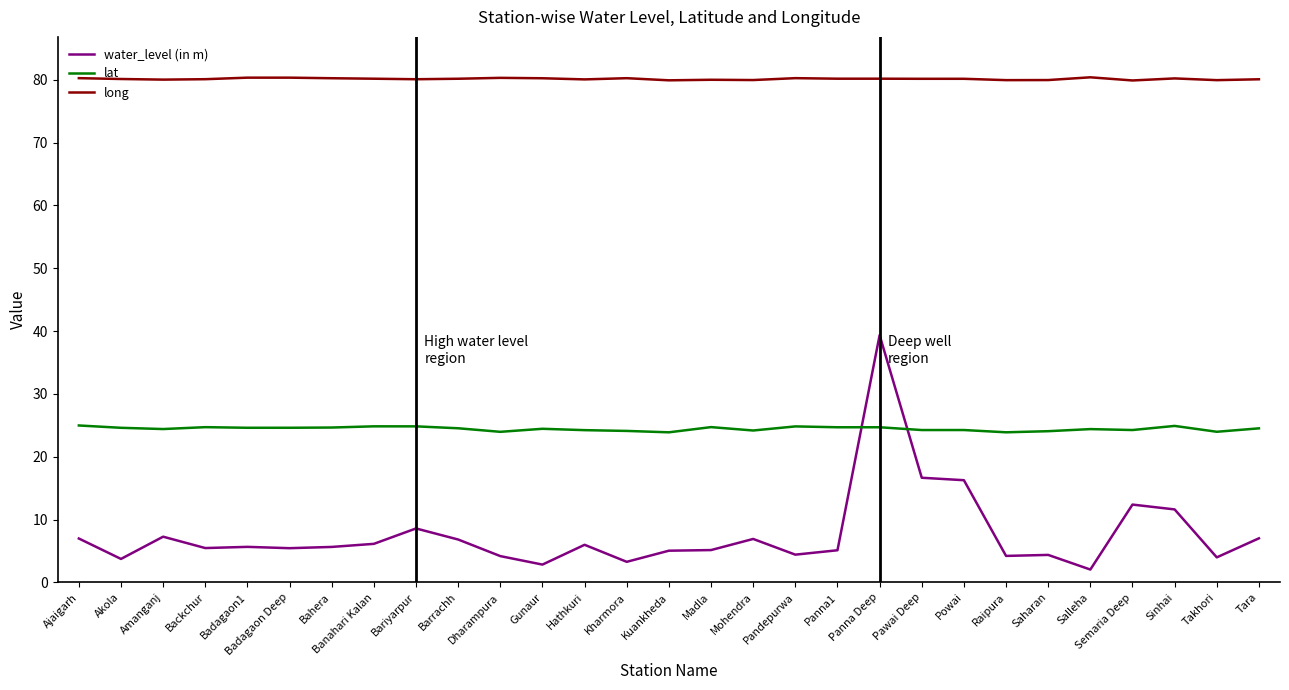

What is the difference between the highest and lowest values at Madla?

74.9